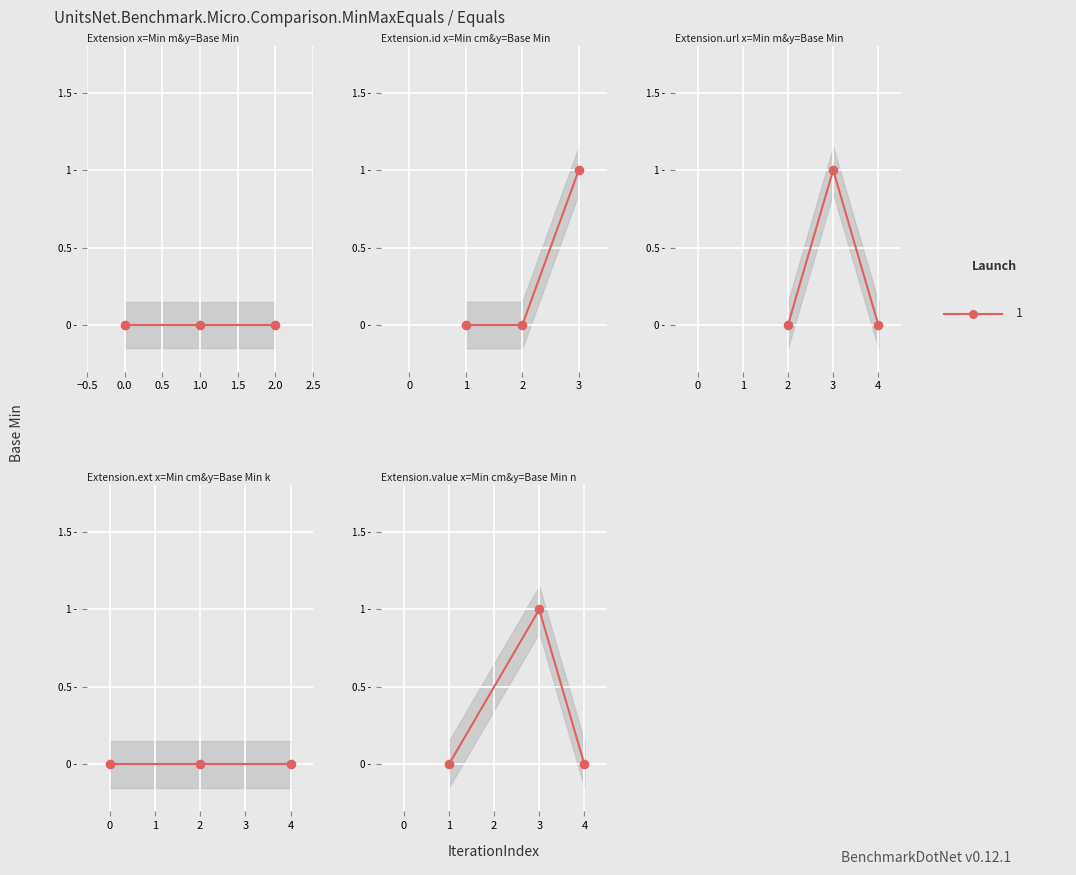

What is the change in value from Extension.url to Extension.value[x]?

-1